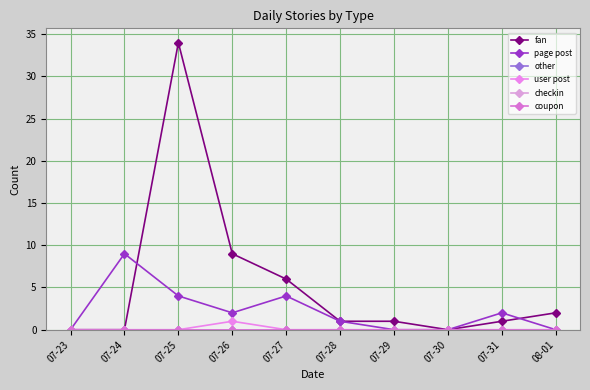

The value of user post at 07-25 is 1. True or false?

False